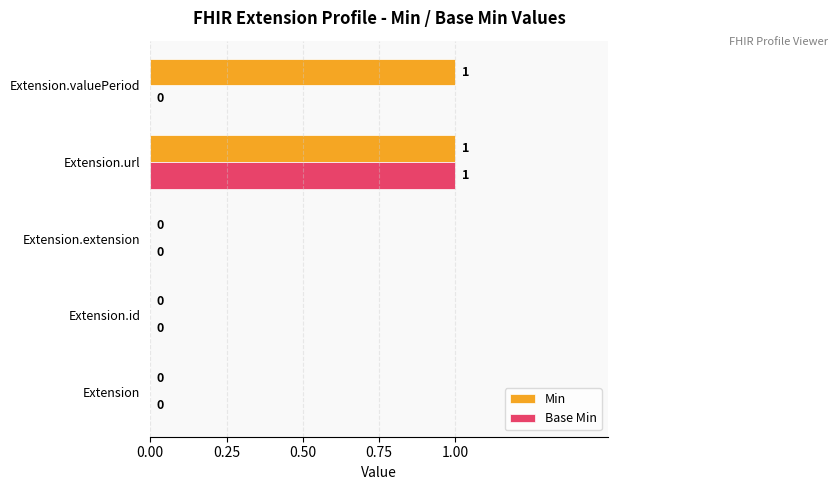

Is the value of Min at Extension.valuePeriod greater than the value of Base Min at Extension.extension?

Yes